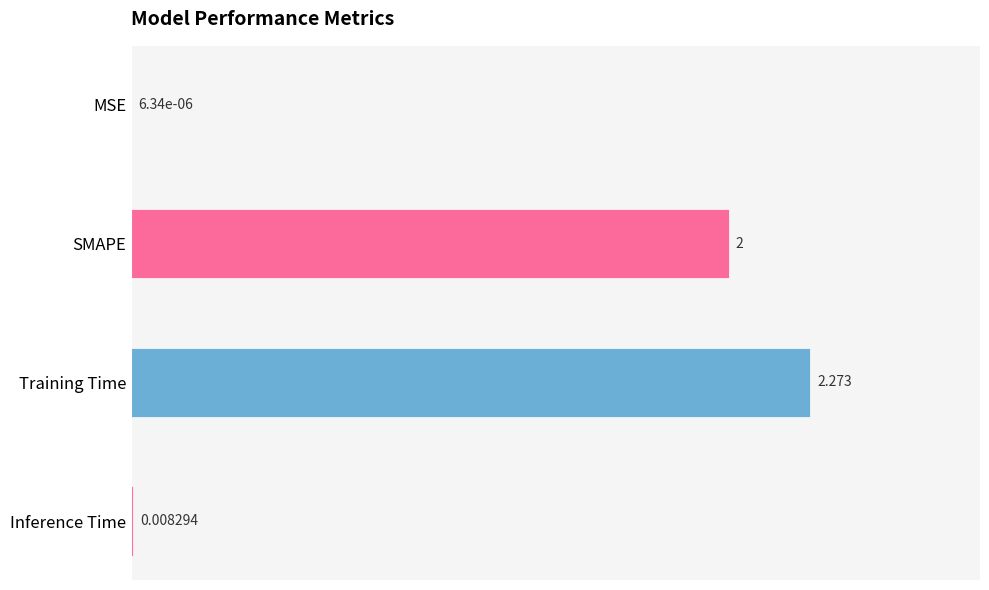

Between Inference Time and MSE, which is larger?

Inference Time